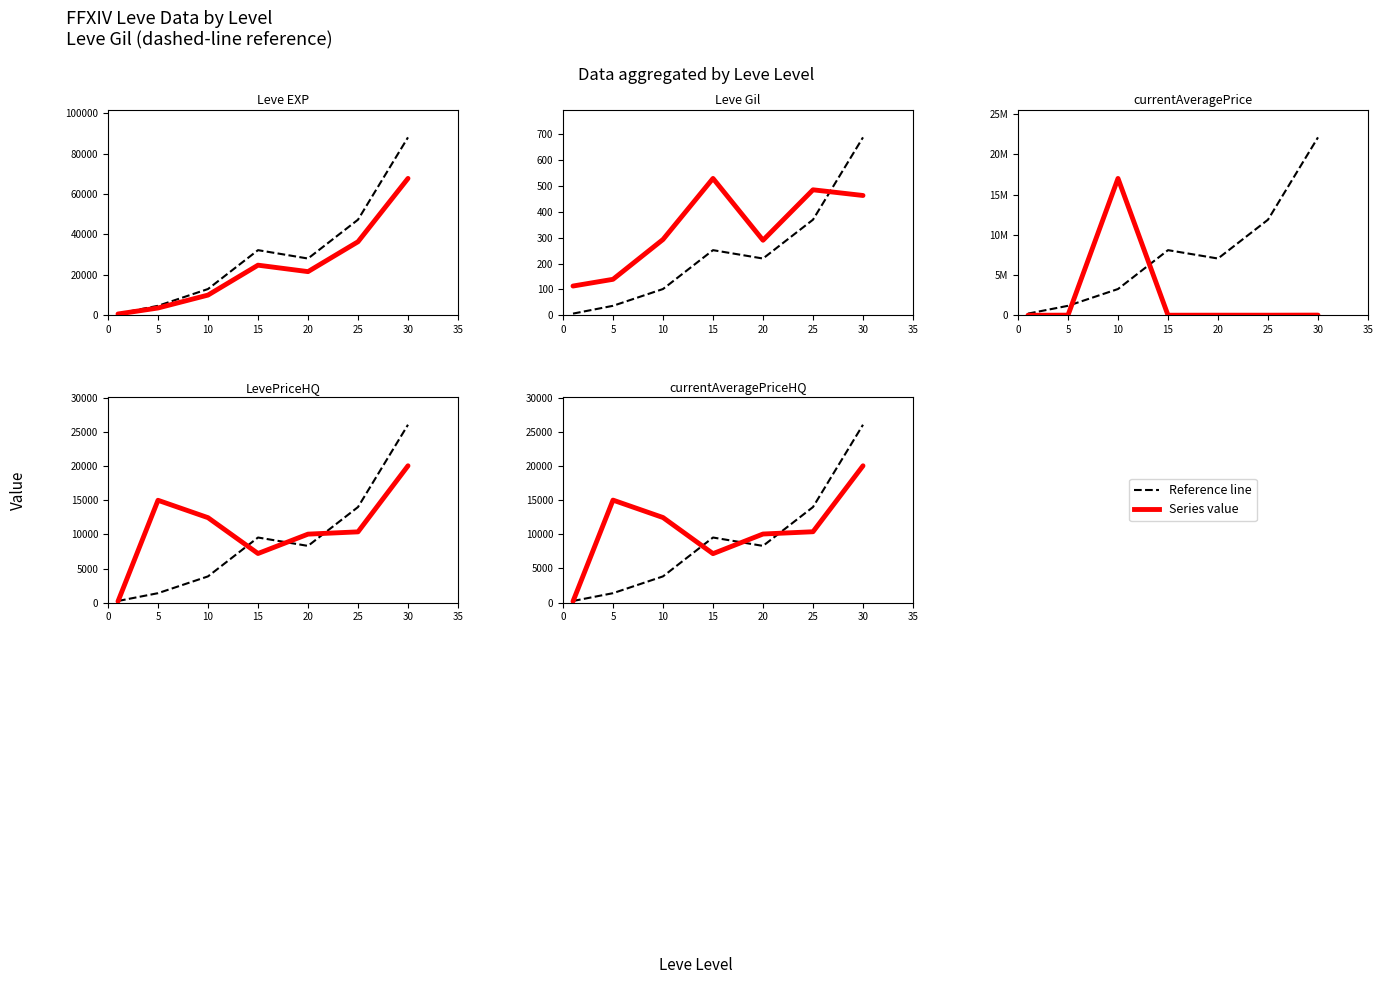

After their last crossing, which series has the higher values: Reference (dashed) or currentAveragePriceHQ?

Reference (dashed)